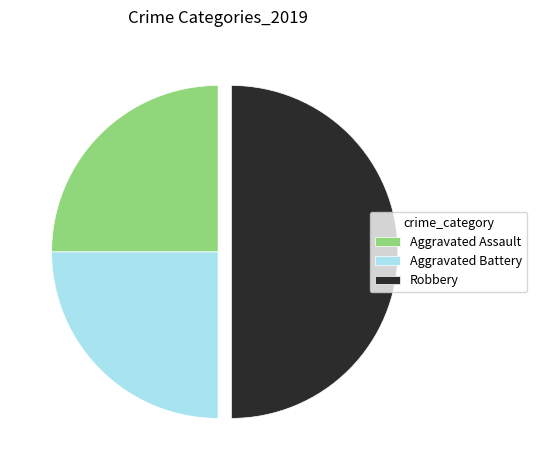

True or false: Aggravated Assault accounts for 11% of the total.

False